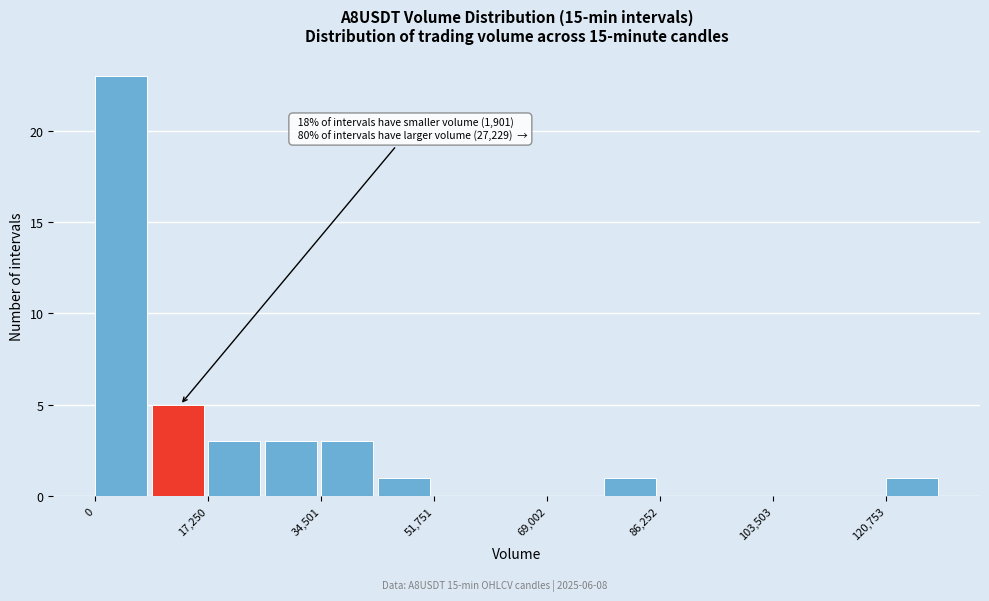

Which range on the x-axis has the tallest bar?

0 to 8000